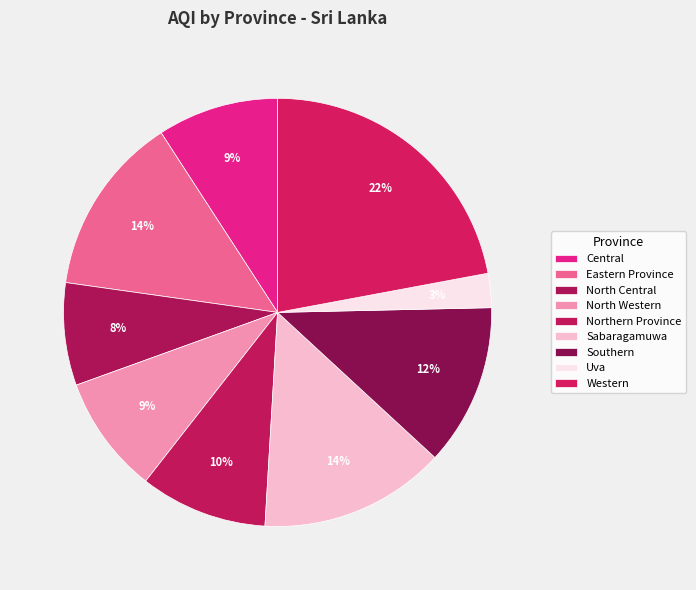

What is the largest slice in the pie chart?

Western